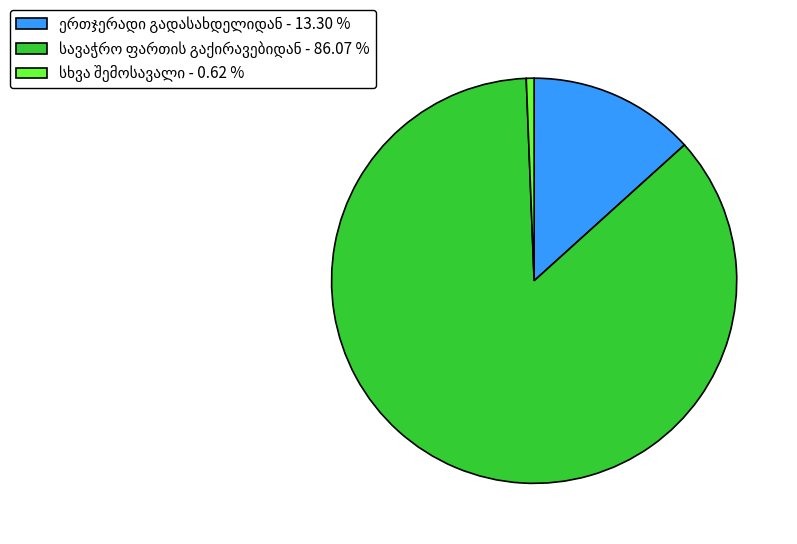

Is there any slice that represents more than half of the pie?

Yes